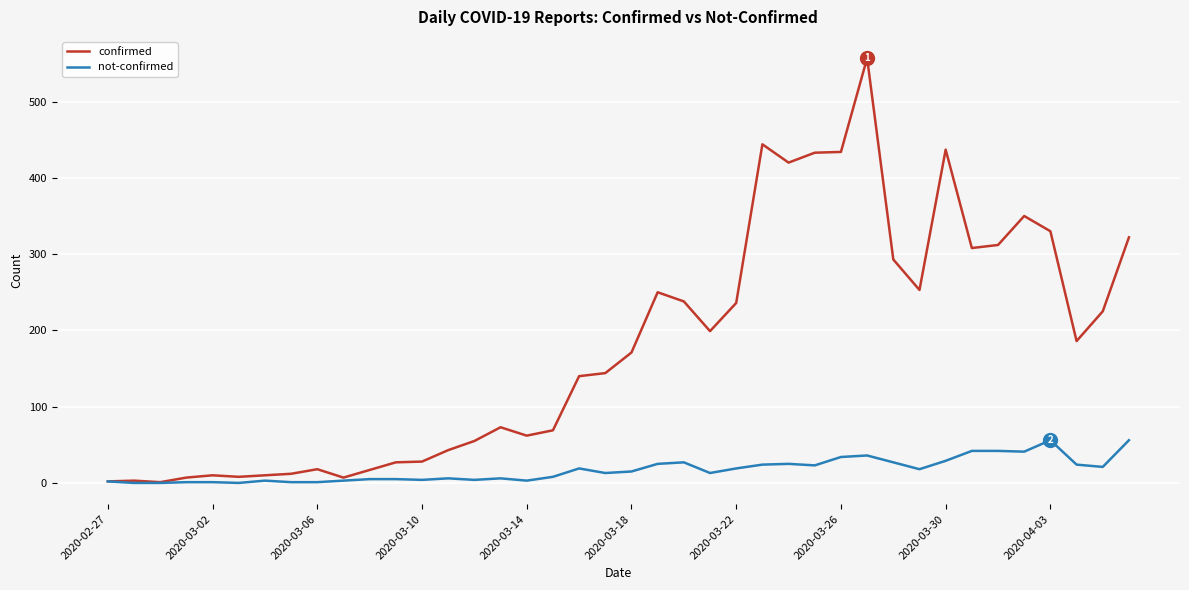

Which series has the widest spread of values?

confirmed